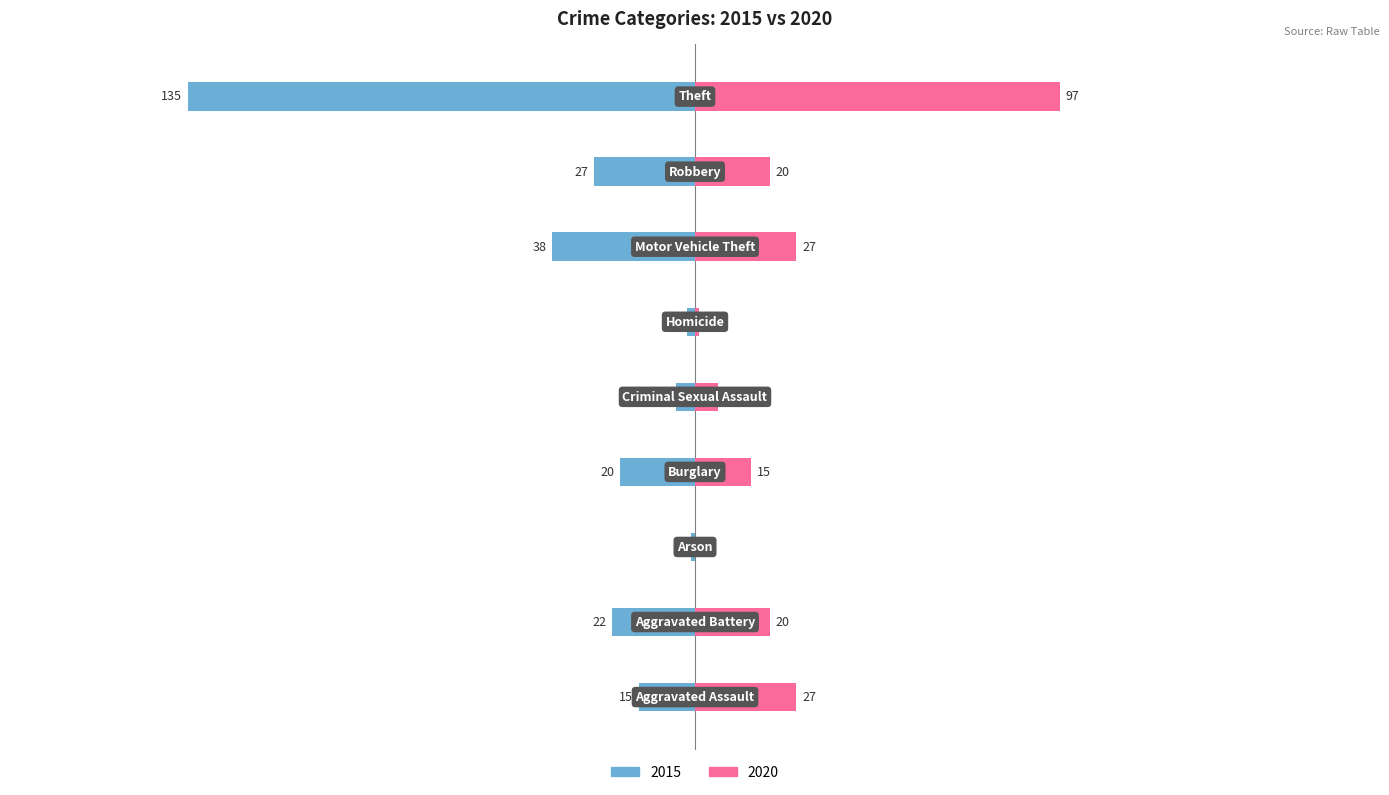

How many values in the 2015 series are below -20?

4